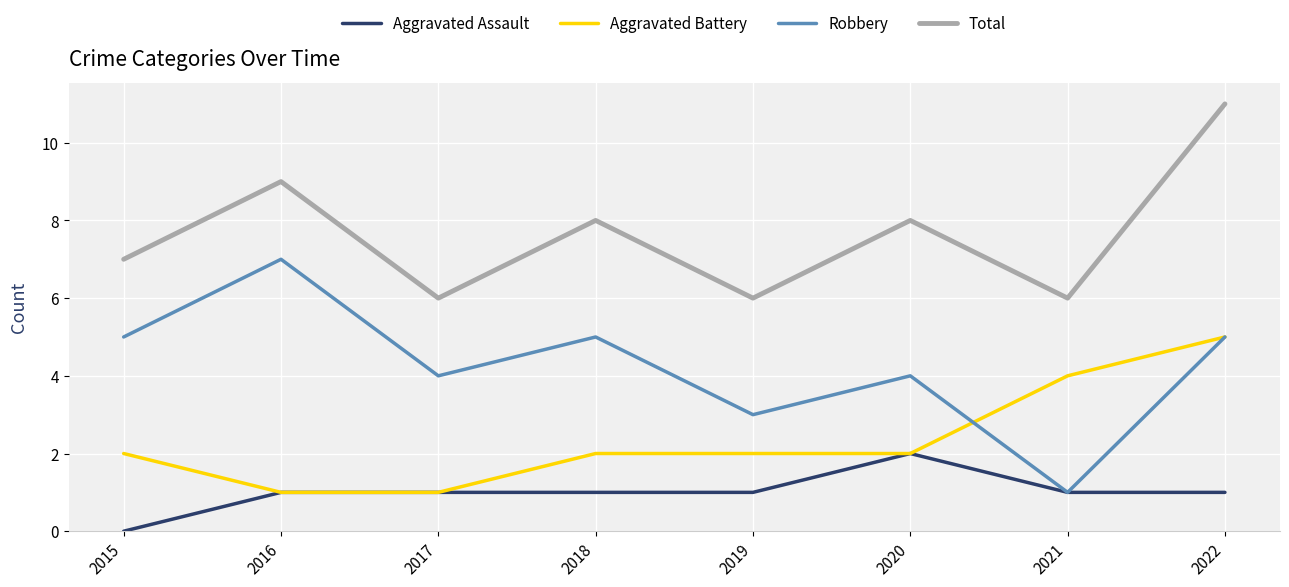

True or false: Aggravated Battery has more than 2 interior local peaks.

False